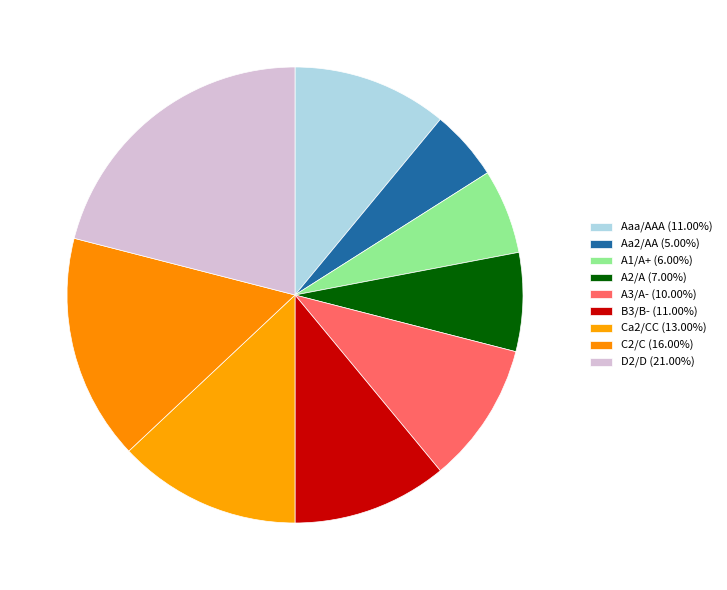

Which slice is the largest?

D2/D